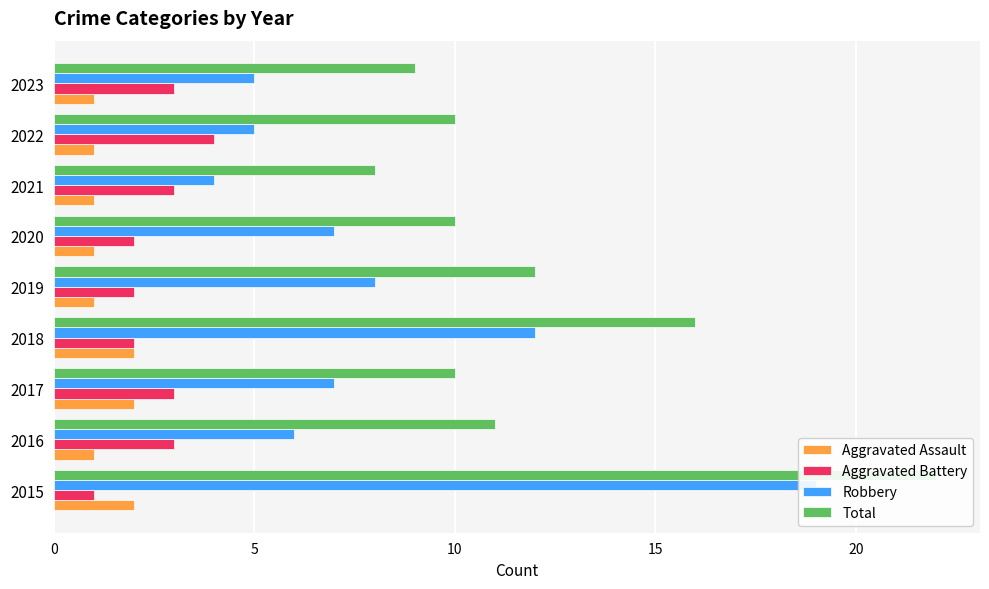

Is the value of Aggravated Assault at 2022 greater than the value of Aggravated Battery at 2016?

No